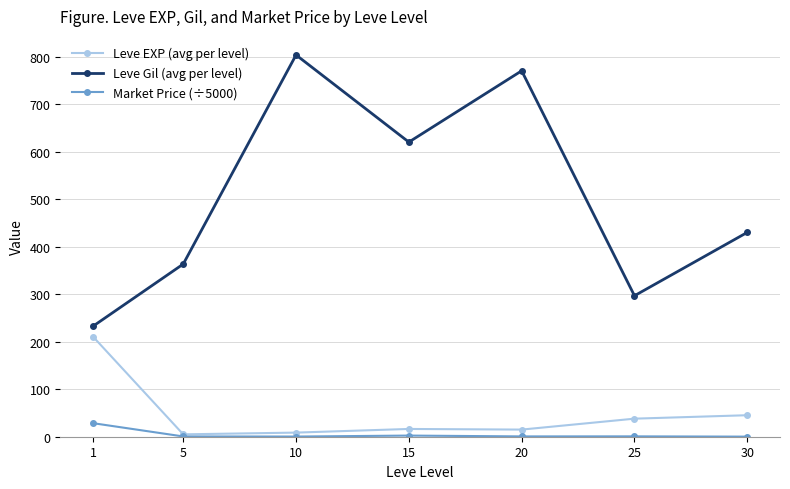

True or false: Leve Gil (avg per level) and Market Price (÷5000) intersect in this chart.

False